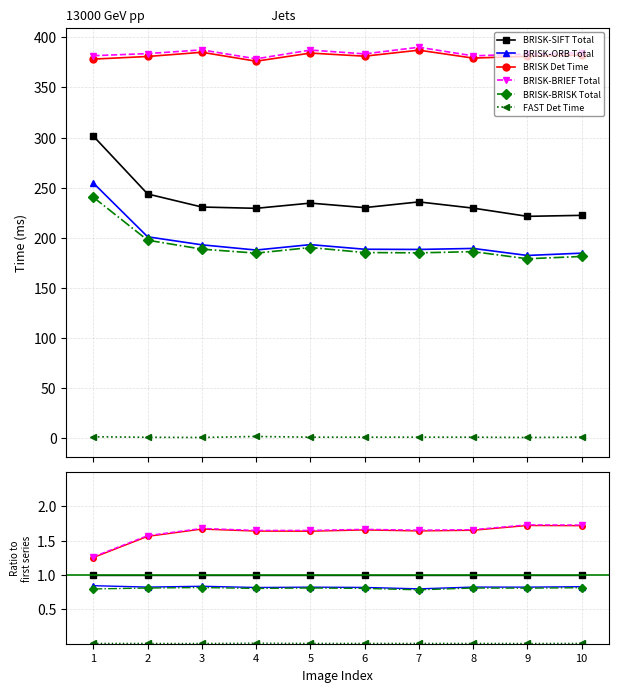

True or false: BRISK-BRISK Total has a value of 0.2 at 2.

False